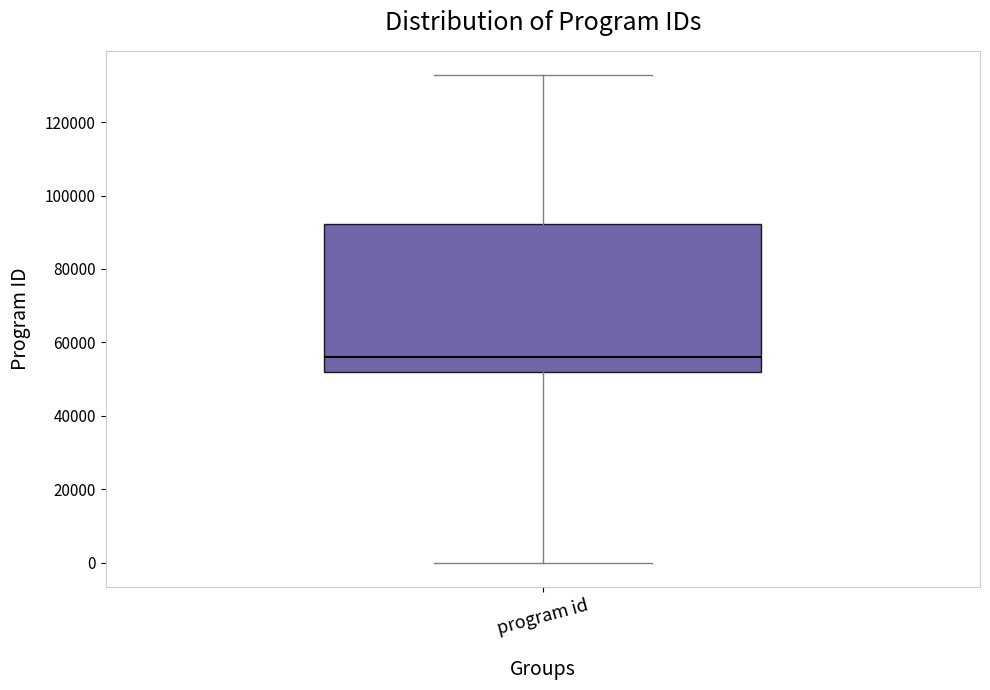

Where is the upper edge of the box for program id on the y-axis? The values are not printed on the chart, so give them approximately, as read against the axis.

92000